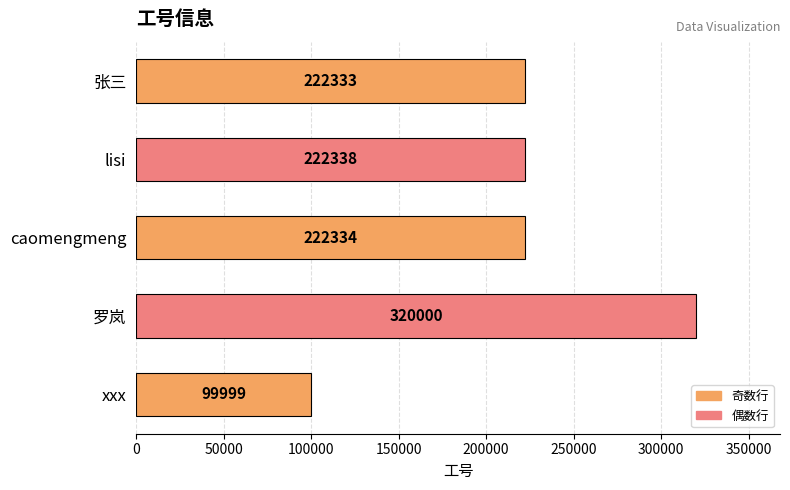

What is the maximum value shown in the chart?

320000